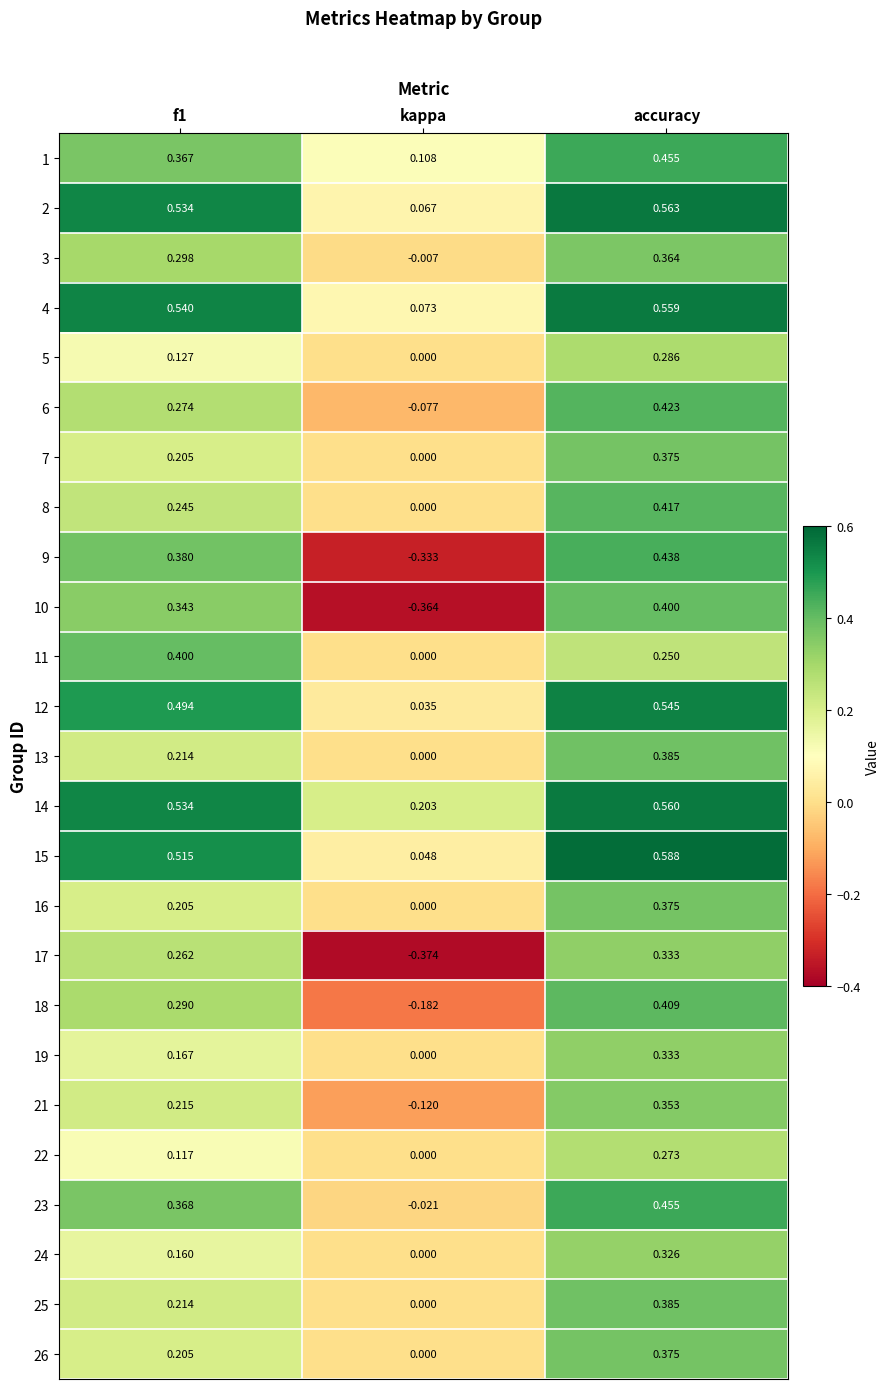

Which series has the largest total across all categories?

14